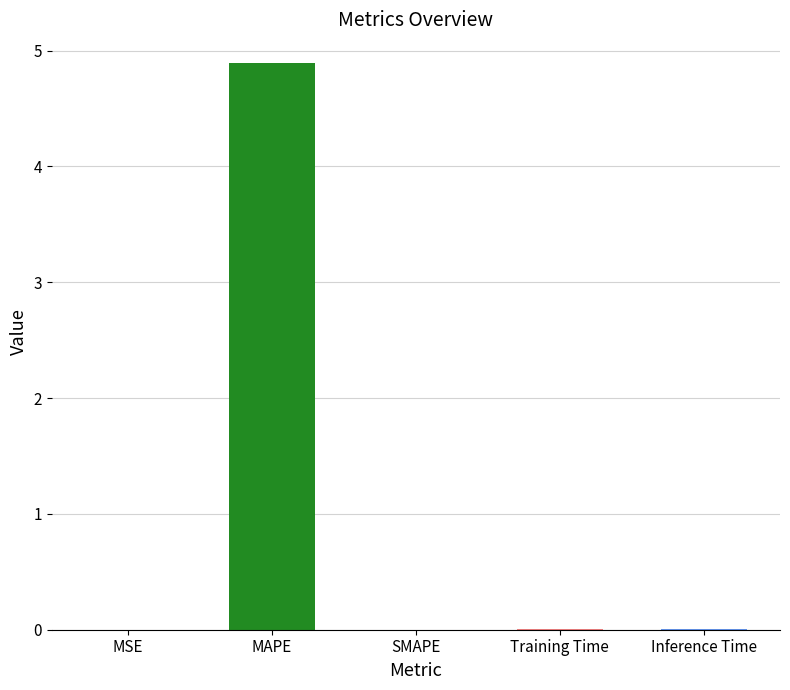

Which label corresponds to the largest value in the chart?

MAPE